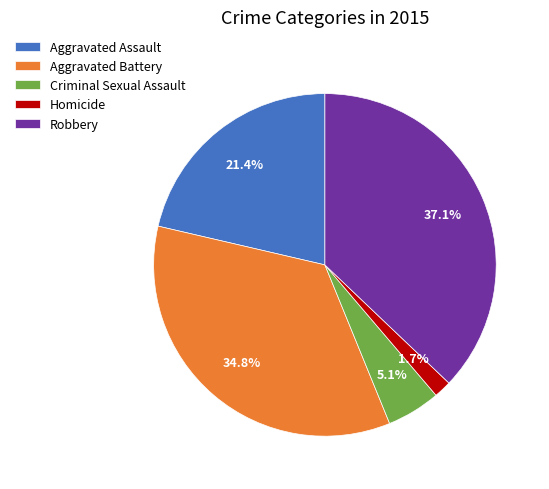

Is Aggravated Battery the majority of the pie?

No